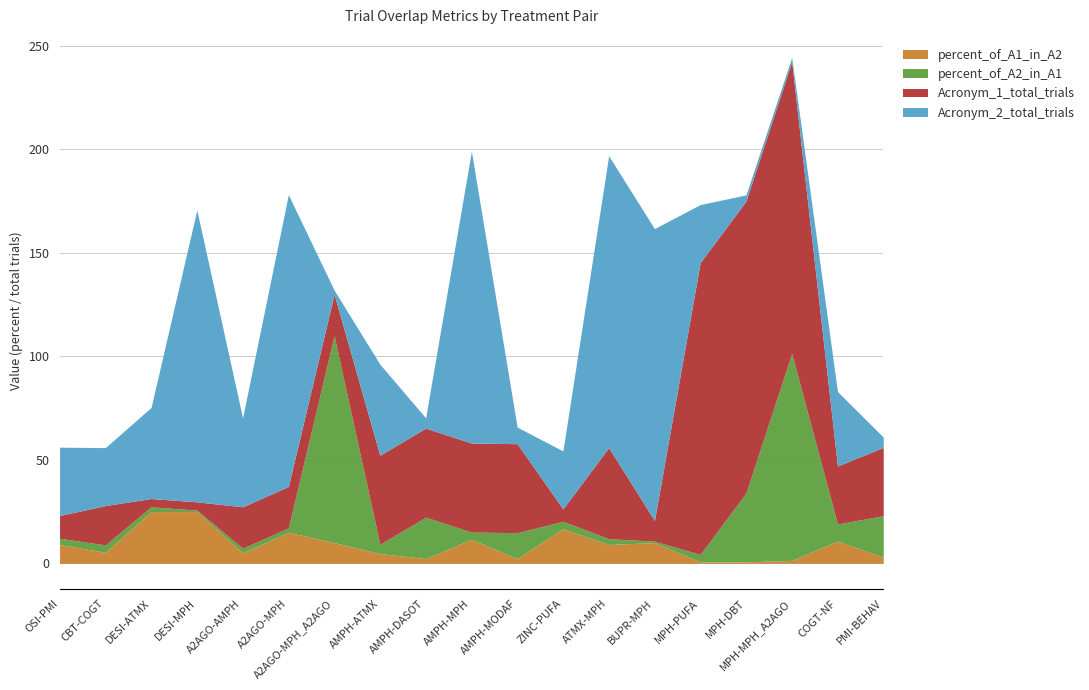

At which category does Acronym_1_total_trials reach its first local peak?

CBT-COGT